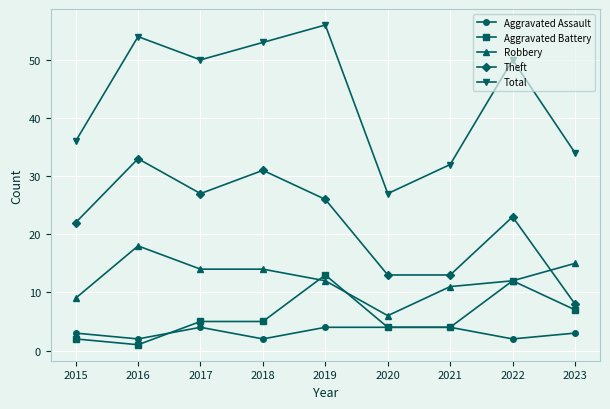

Is the value of Total at 2018 greater than the value of Aggravated Battery at 2020?

Yes